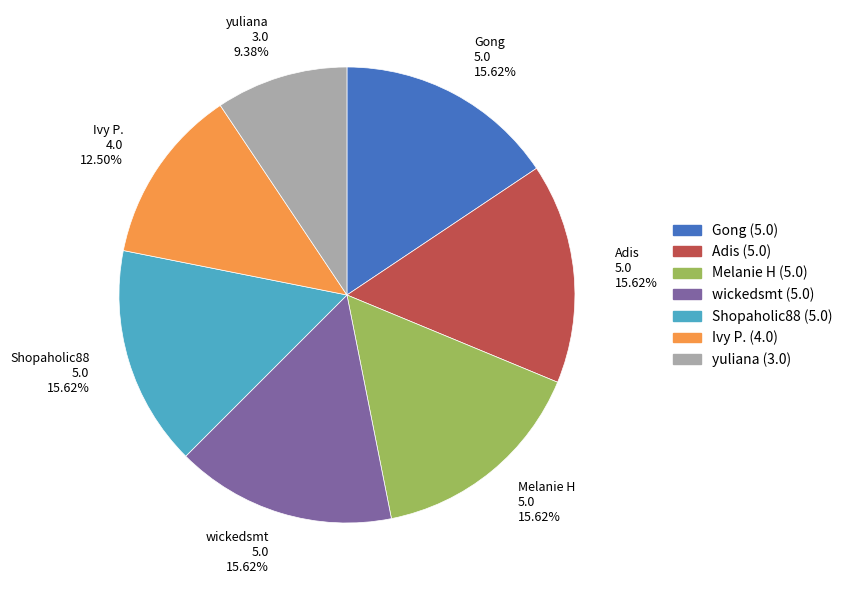

How many segments does this pie chart have?

7